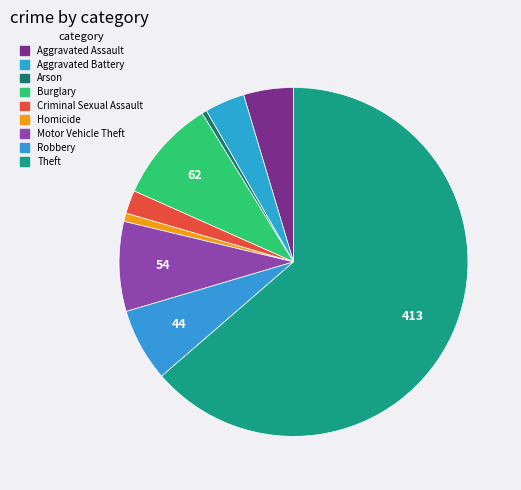

To the nearest percent, what is the difference between the Burglary and Robbery slice percentages?

3%